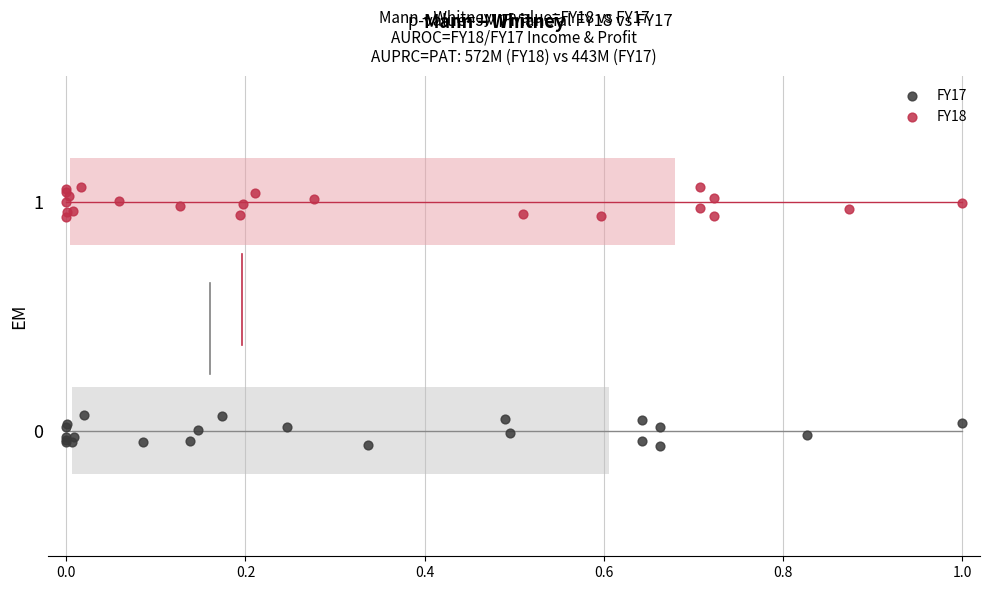

What are all the series names shown in the legend?

FY17, FY18